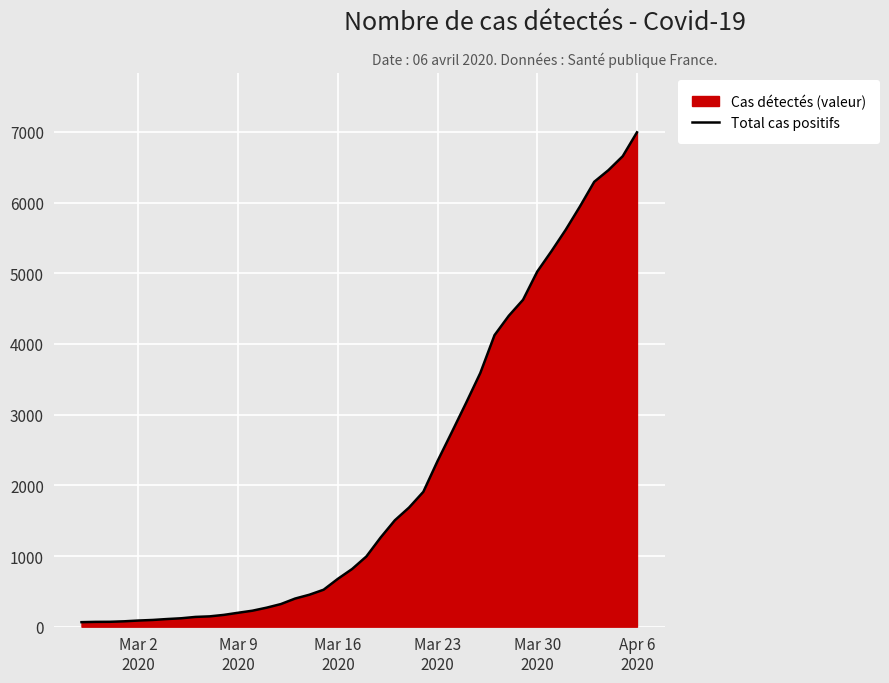

What is the maximum value shown in the chart?

6995